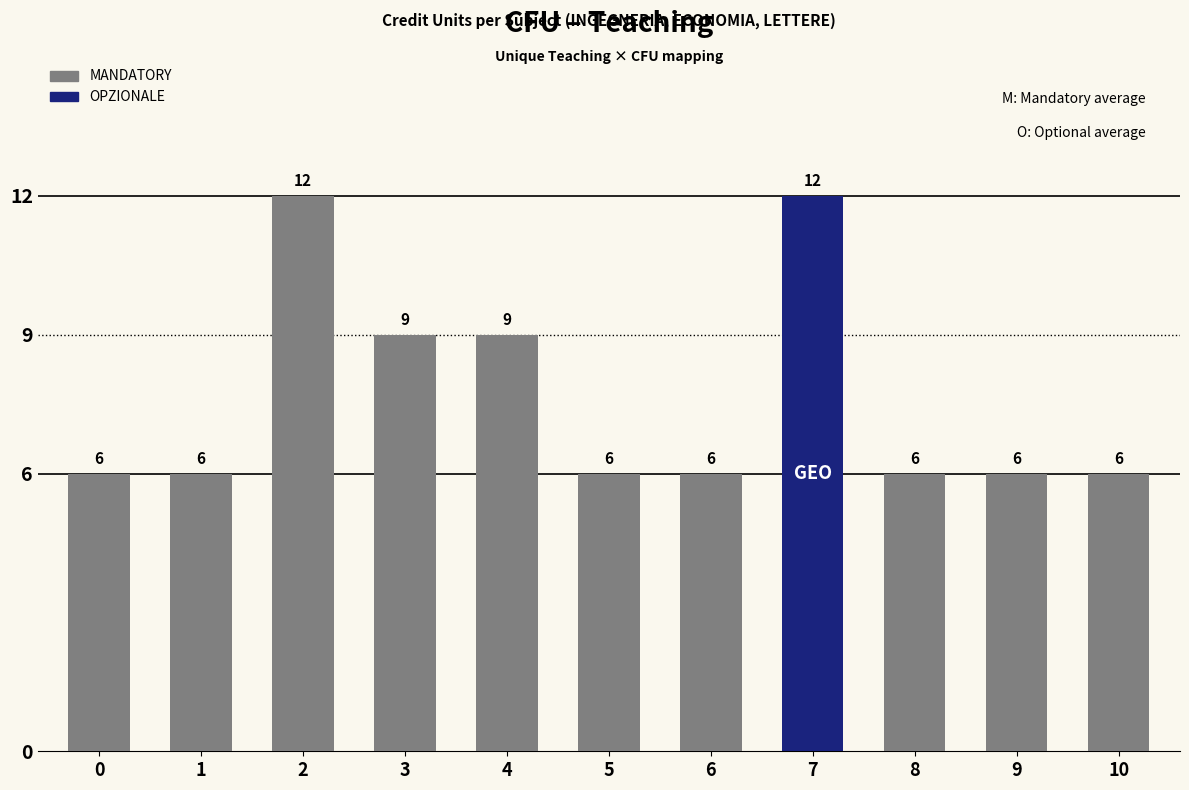

True or false: the data shows 8 at 7.

False